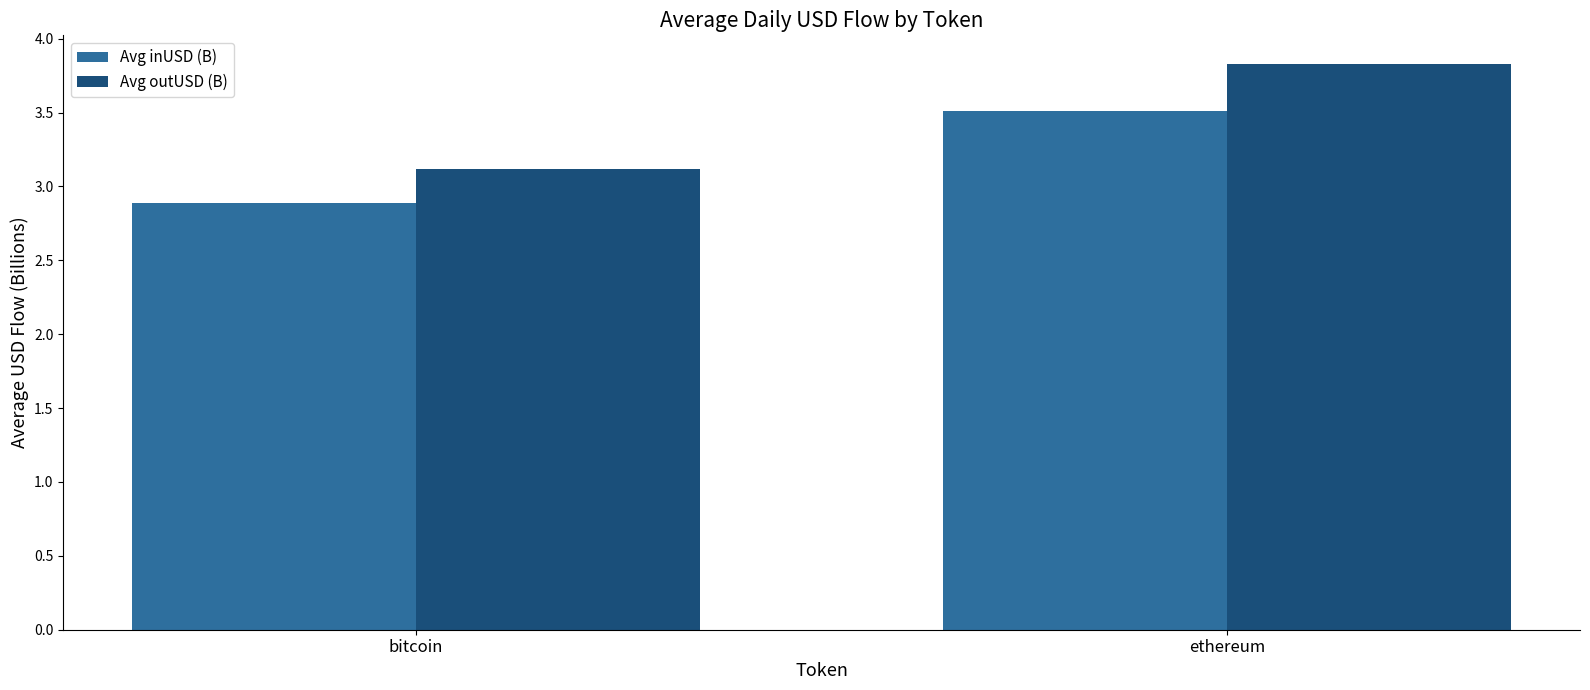

Are the bars horizontal?

No